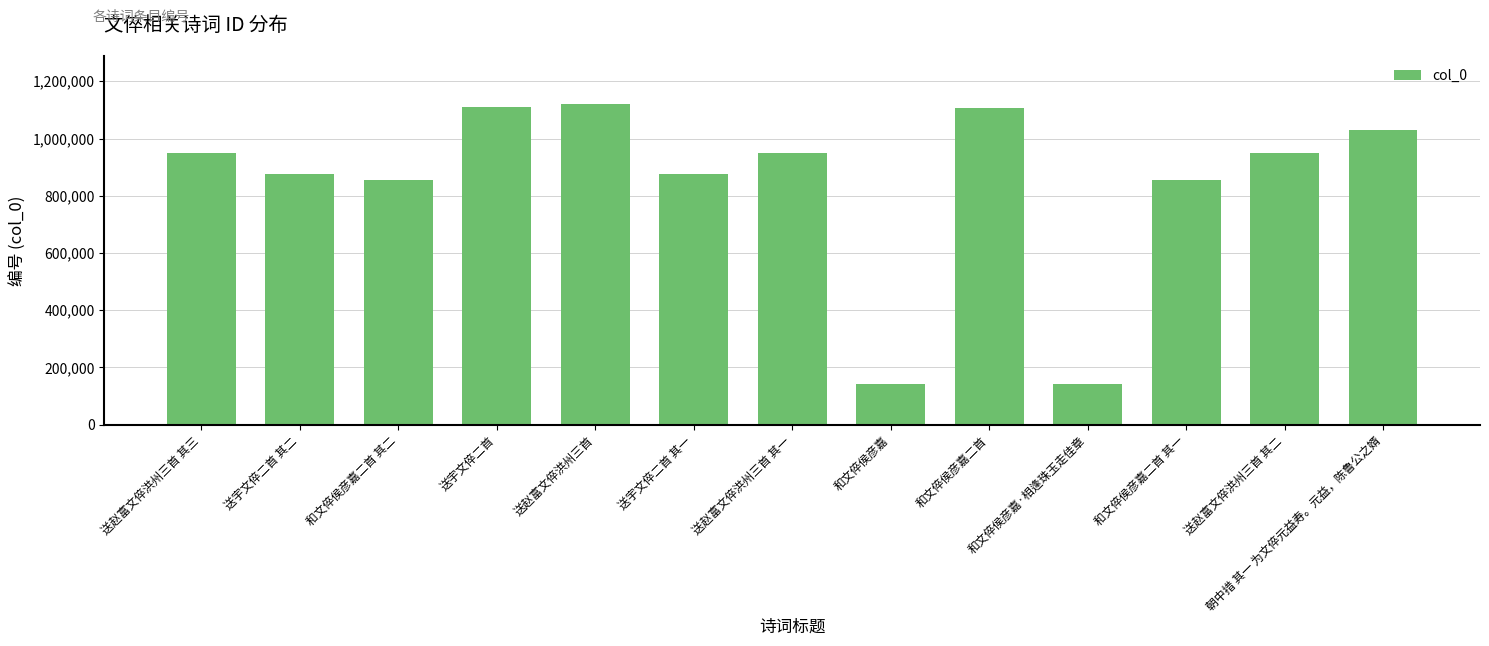

What is the value of the 2nd bar from the left?

877156